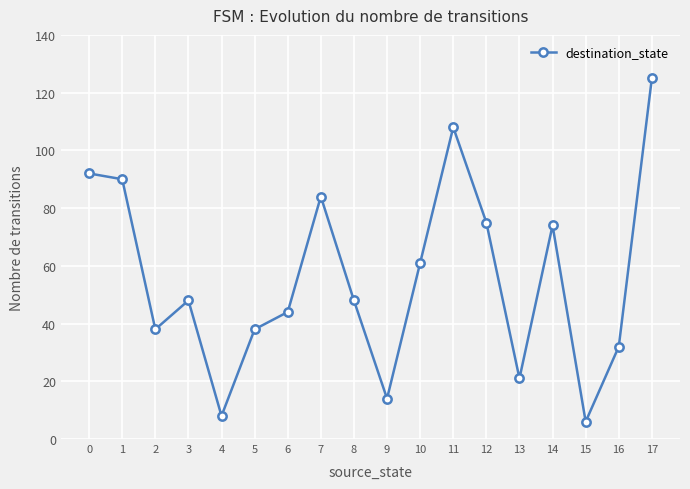

What is the change in value from 8 to 13?

-27